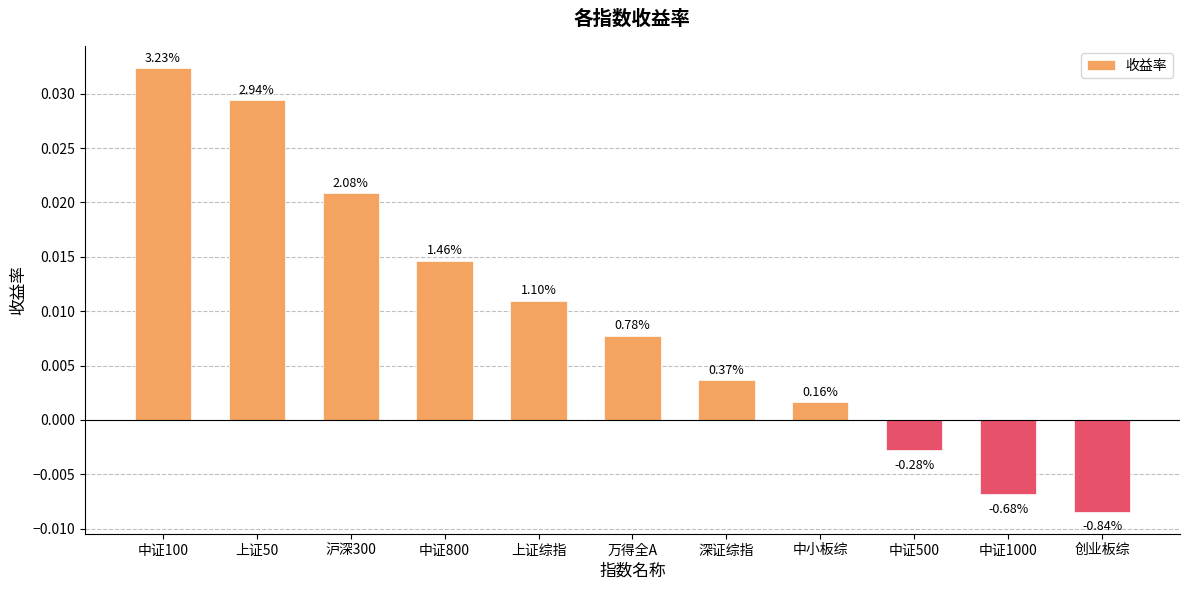

The chart shows a value of 0.0 at 沪深300. True or false?

True